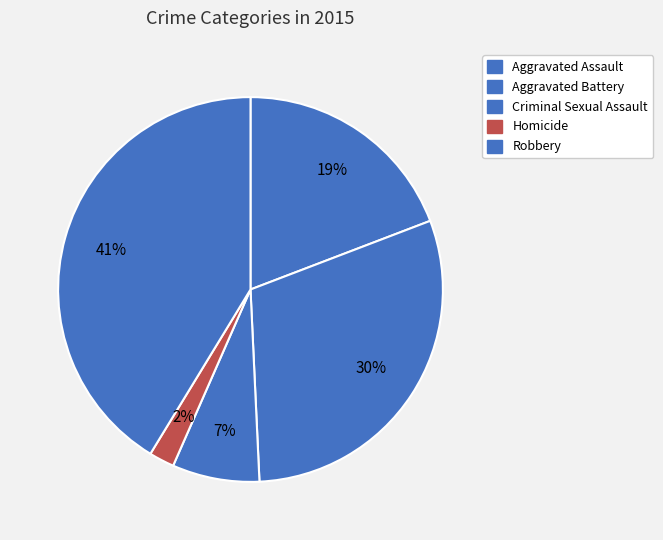

Count the number of slices in the pie.

5